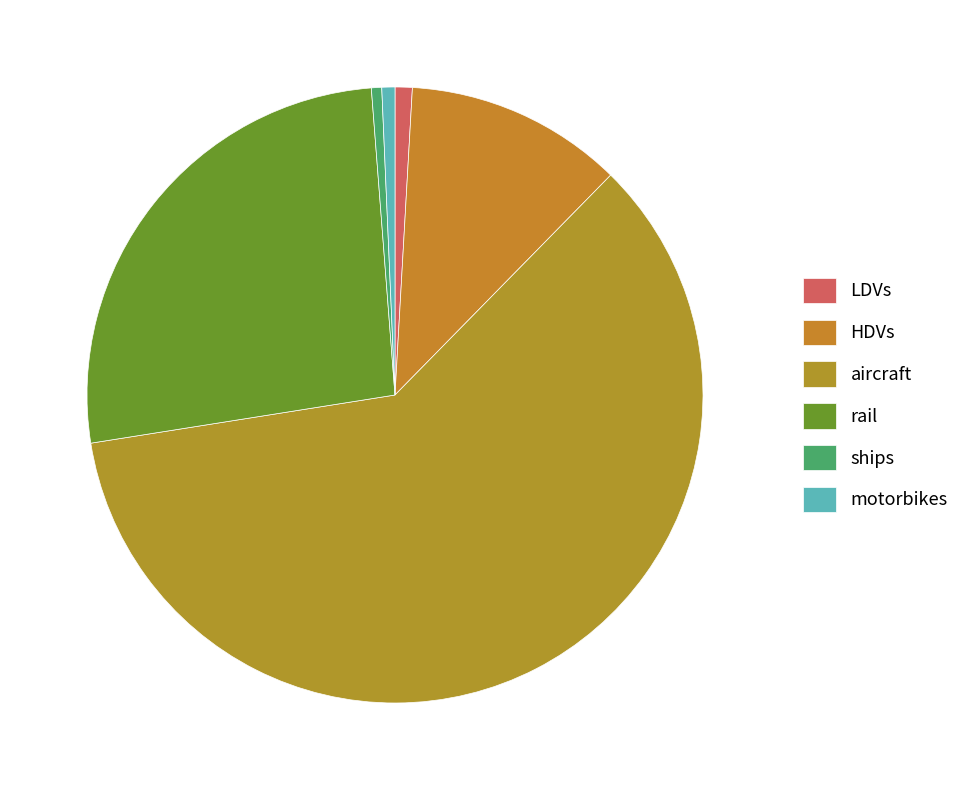

To the nearest percent, what is the difference between the ships and rail slice percentages?

26%